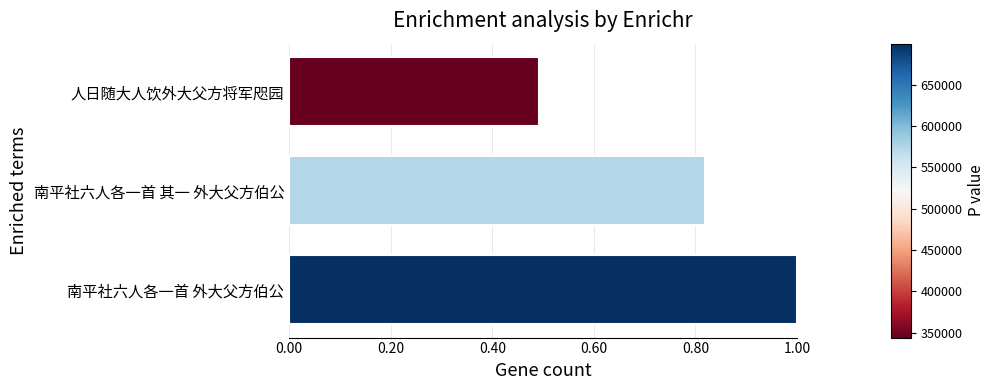

True or false: the data shows 0.5 at 南平社六人各一首 其一 外大父方伯公.

False